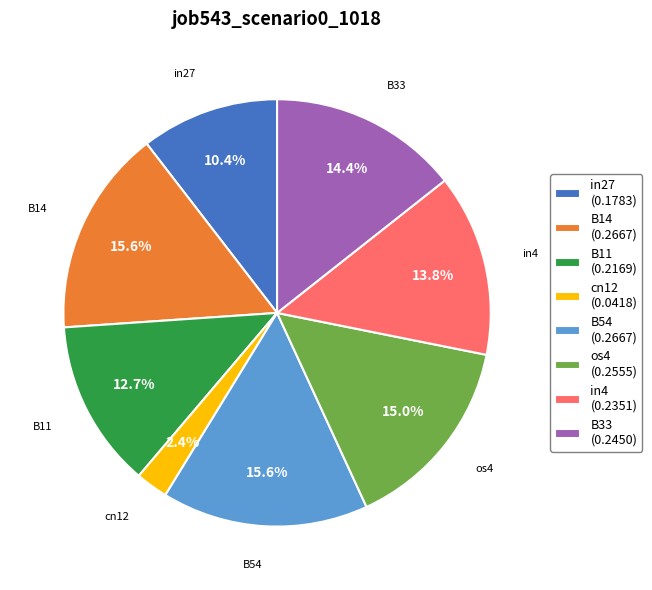

Between B14 and B11, which is larger?

B14